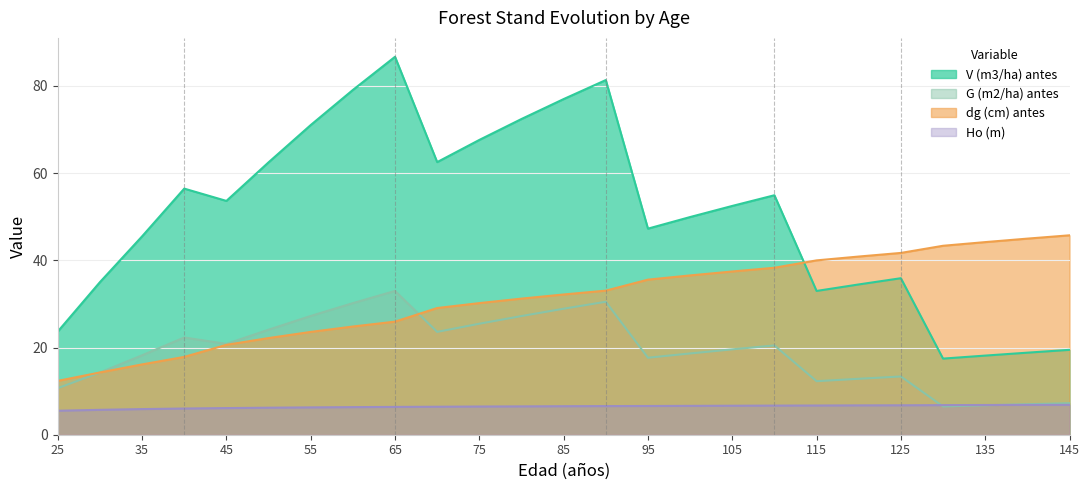

True or false: Ho (m) and dg (cm) antes cross at least once.

False